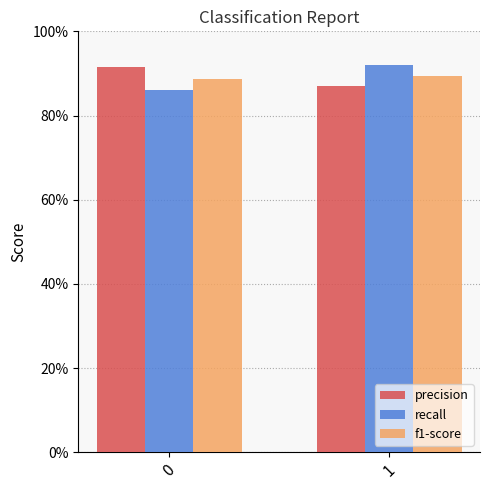

What is the value of the f1-score bar at the 1st from the left?

0.9